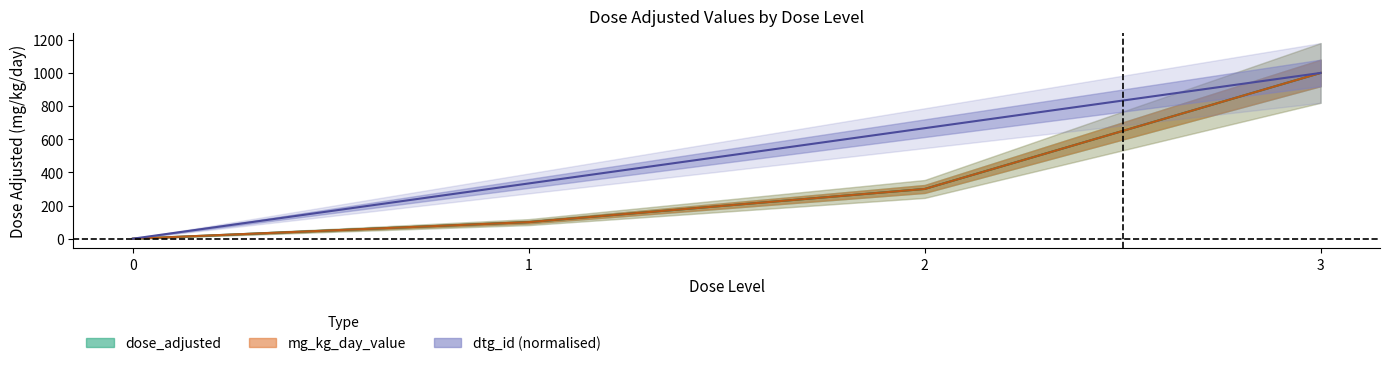

How many values in dose_adjusted are above zero?

3